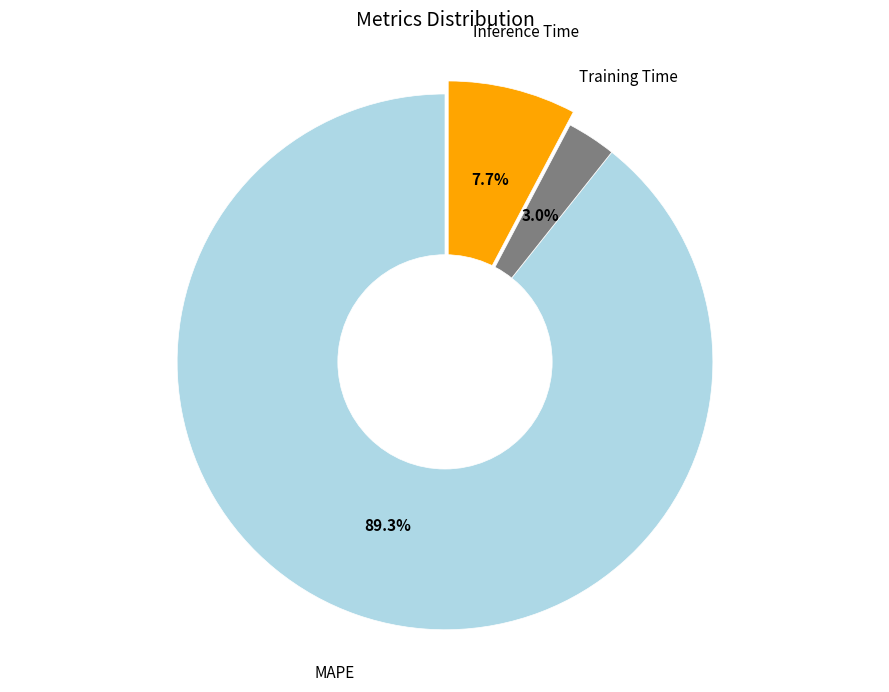

Is there a majority slice in this chart?

Yes